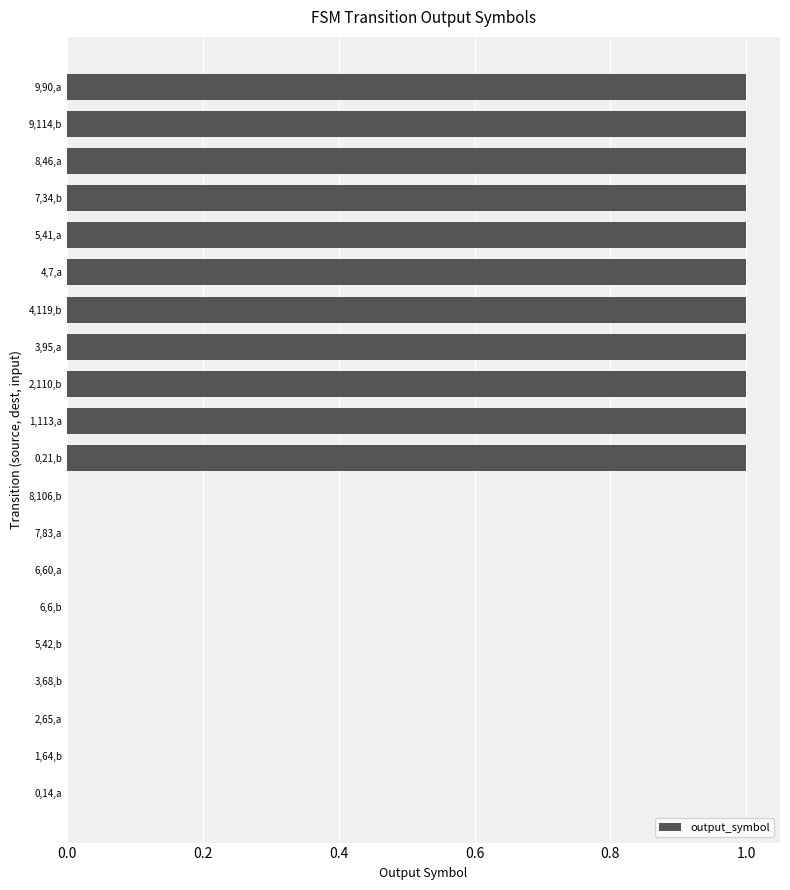

The value at 1,113,a is 1. True or false?

True